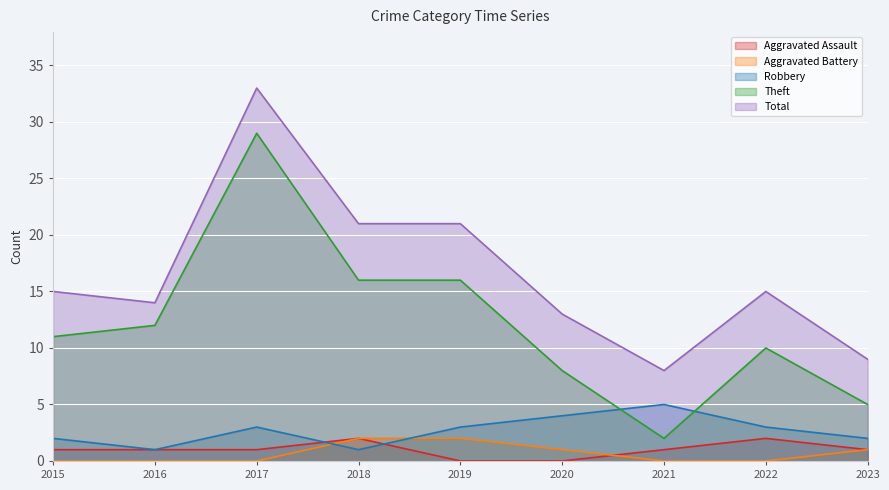

True or false: Aggravated Assault and Aggravated Battery intersect in this chart.

True